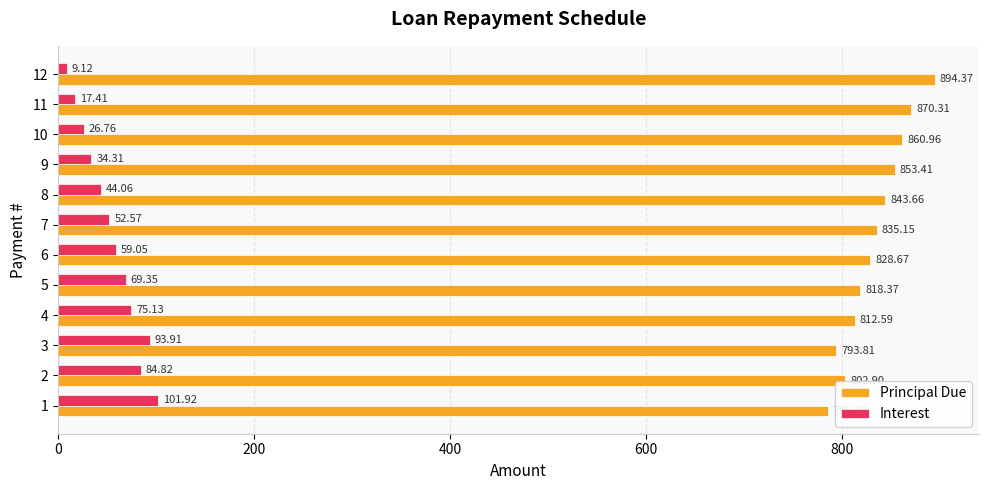

What is the average value of the Principal Due series?

833.3